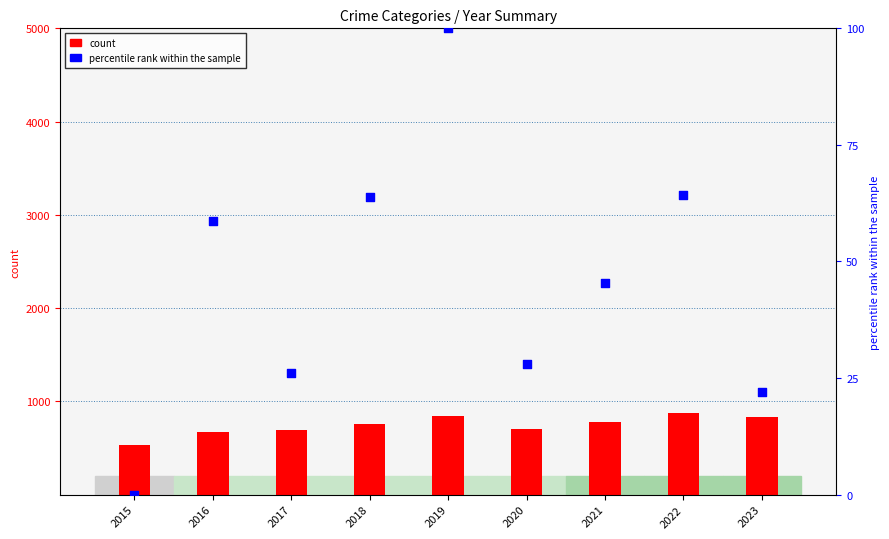

At how many categories does at least one series exceed 228?

9